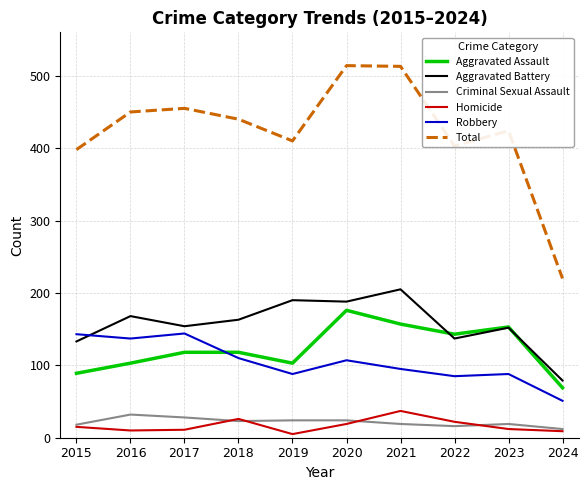

Which series has the largest range (max minus min)?

Total